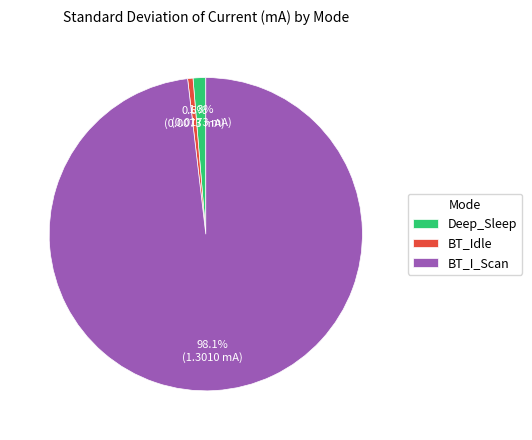

How many slices are in this pie chart?

3